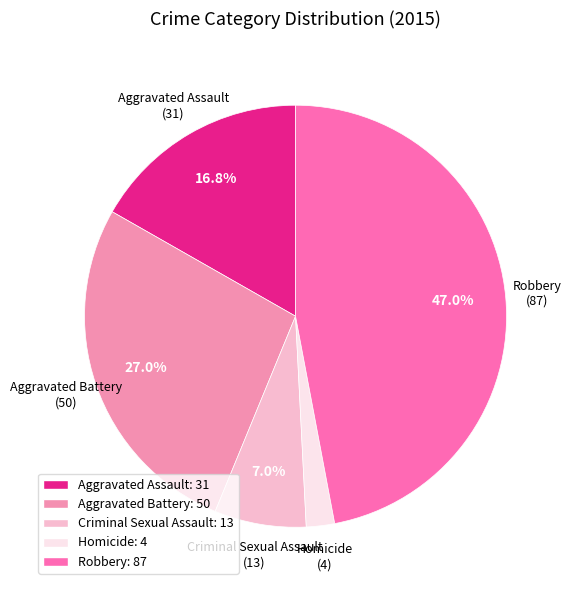

What is the change in value from Criminal Sexual Assault to Homicide?

-9